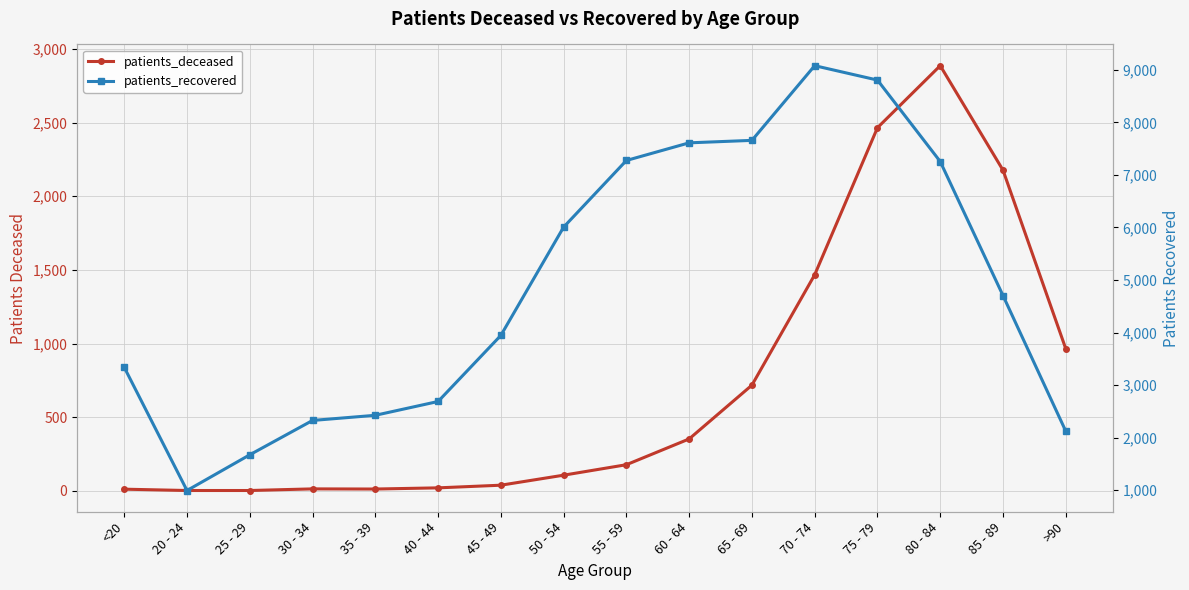

Where is the first local maximum for patients_recovered?

70 - 74